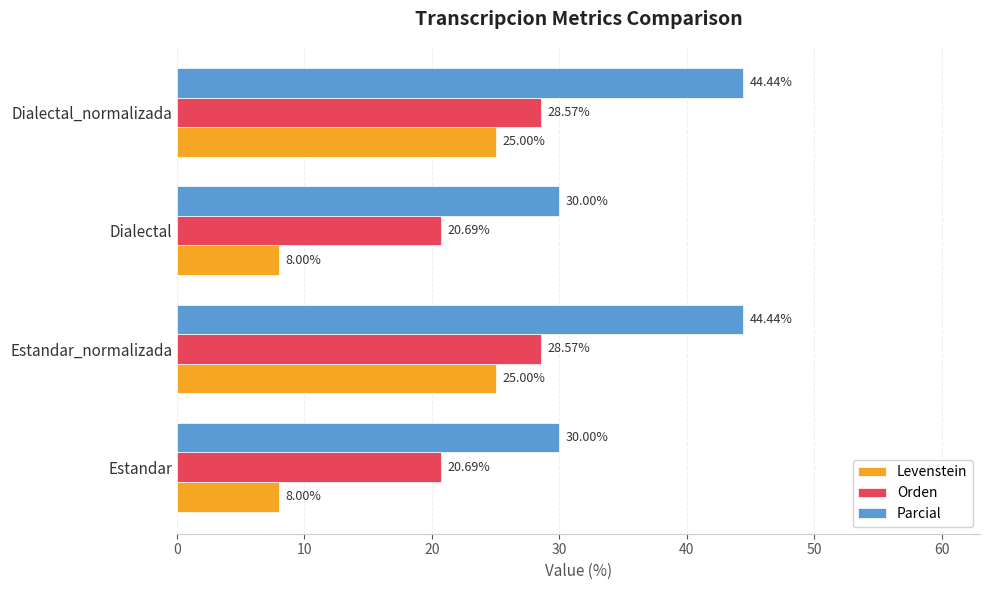

What is the difference between the Orden values at Estandar_normalizada and Estandar?

7.9